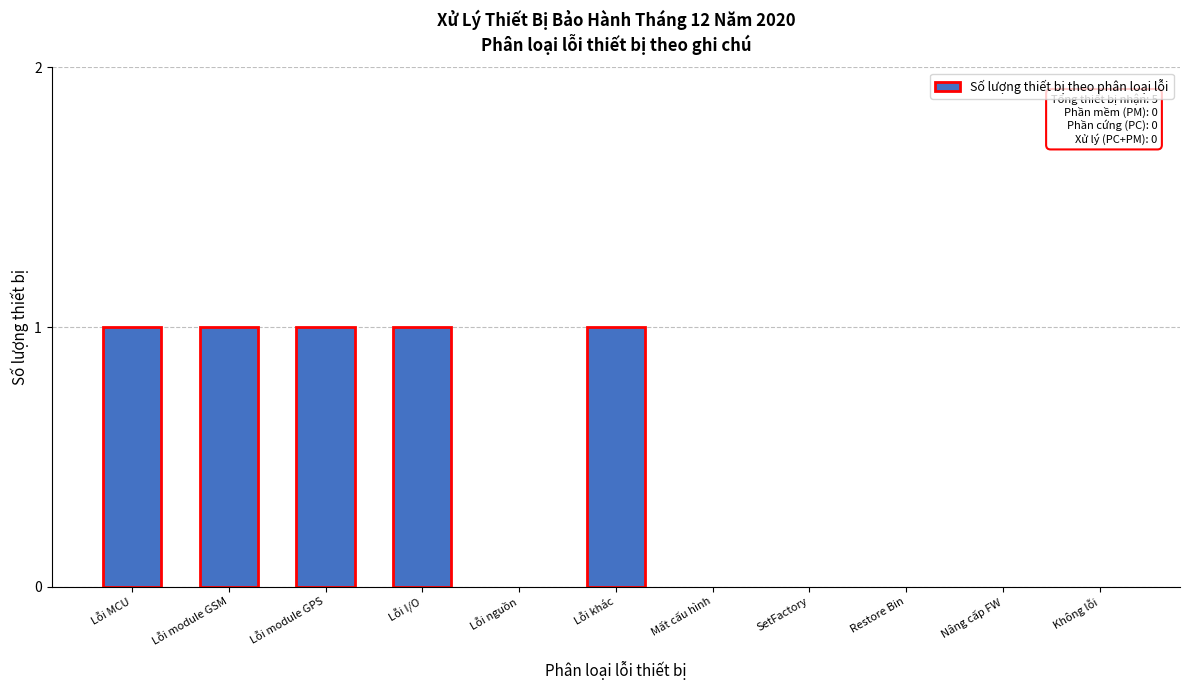

Reading left to right, list all the values displayed in this chart.

Lỗi MCU=1	Lỗi module GSM=1	Lỗi module GPS=1	Lỗi I/O=1	Lỗi nguồn=0	Lỗi khác=1	Mất cấu hình=0	SetFactory=0	Restore Bin=0	Nâng cấp FW=0	Không lỗi=0